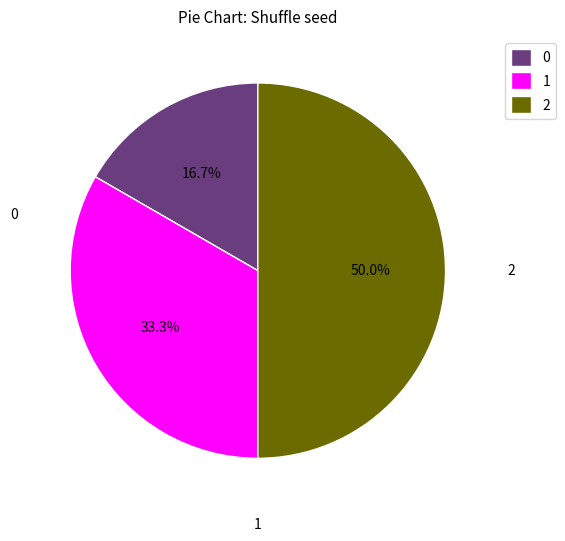

Does 2 represent more than half of the total?

No